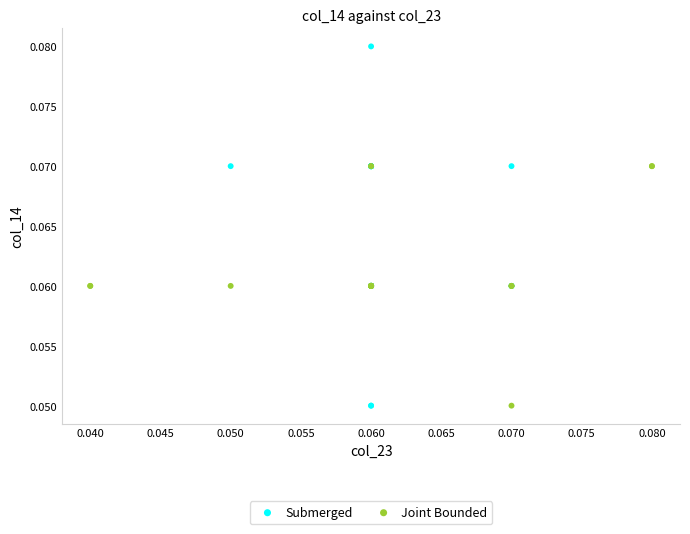

Which series has the widest spread of Y values?

Submerged